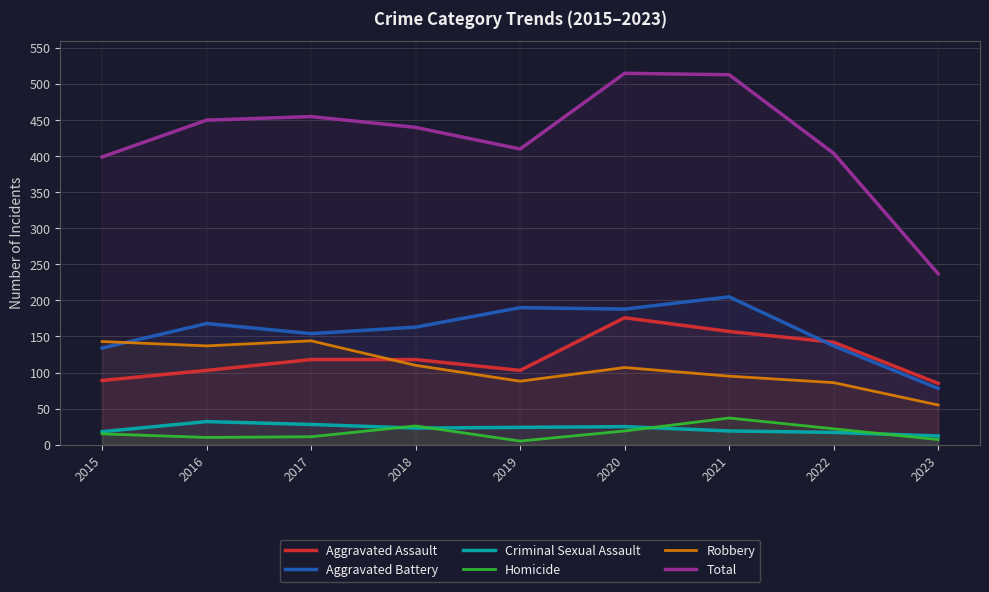

What value does the Robbery series have at 2022, to the nearest 5?

85